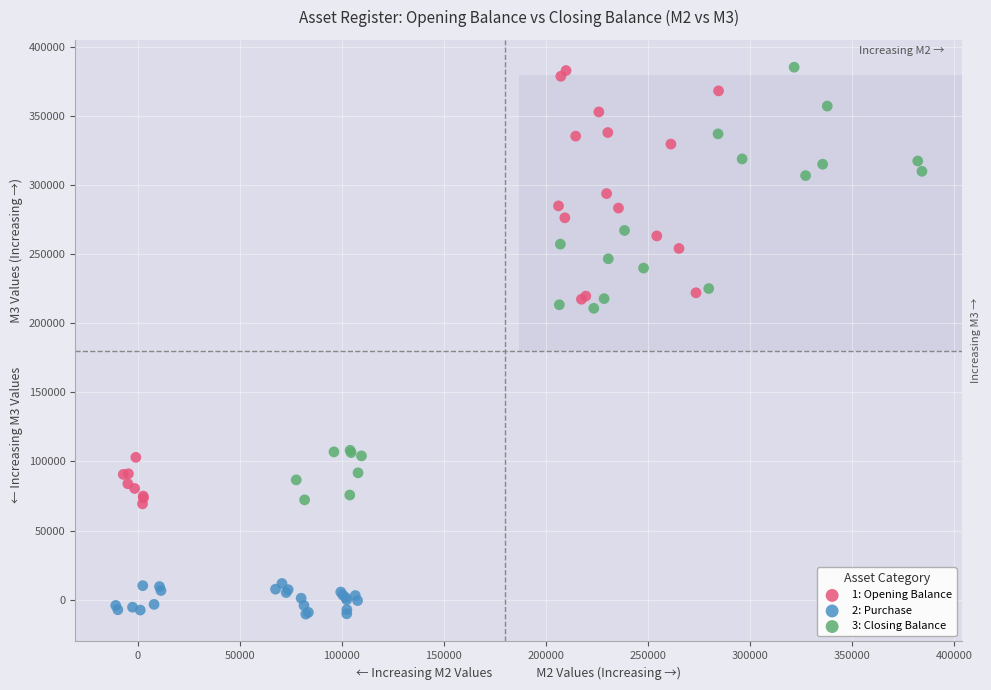

Which series contains the lowest Y value?

2: Purchase